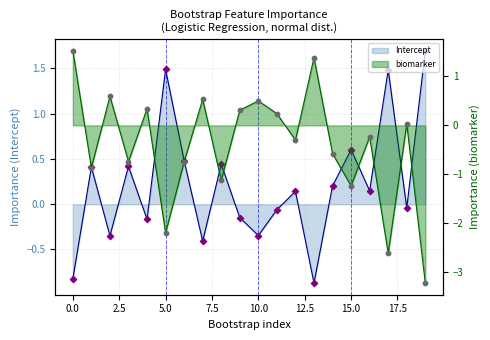

What are all the series names shown in the legend?

biomarker, Intercept